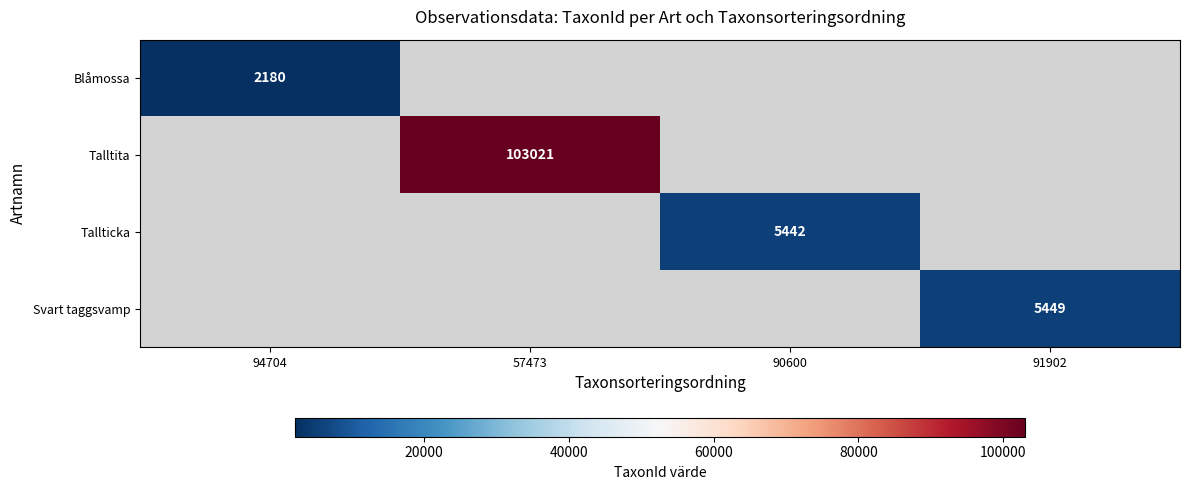

At how many categories does at least one series exceed 46447?

1